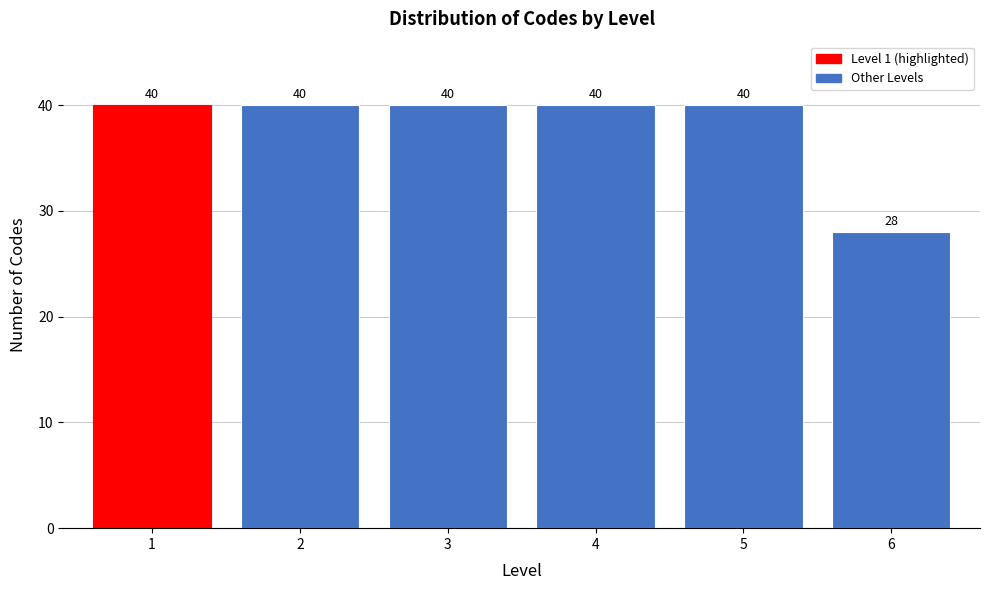

Reading left to right, what are all the values shown in this chart?

1=40	2=40	3=40	4=40	5=40	6=28